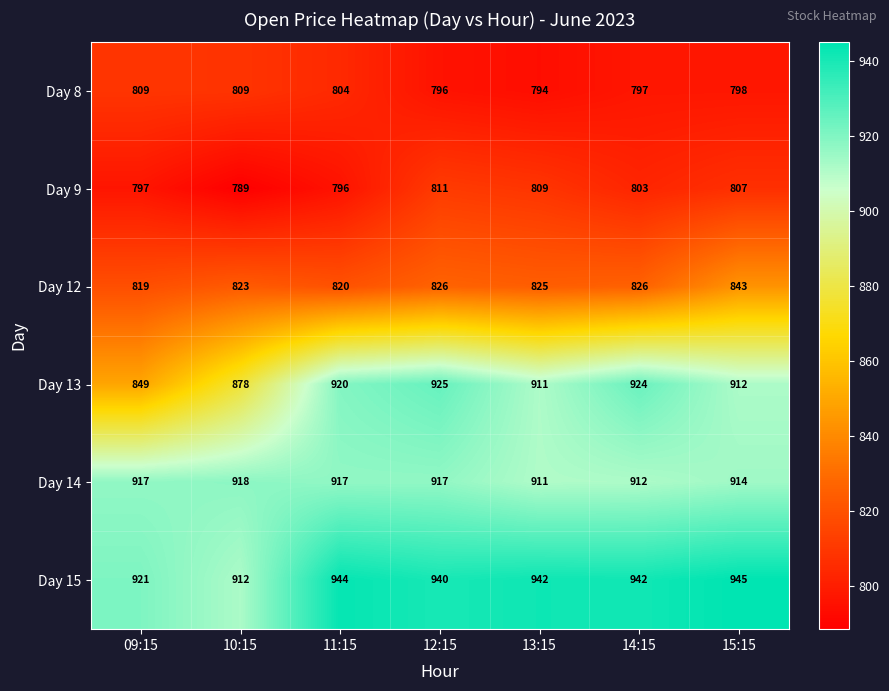

The value of Day 14 at 15:15 is 252. True or false?

False